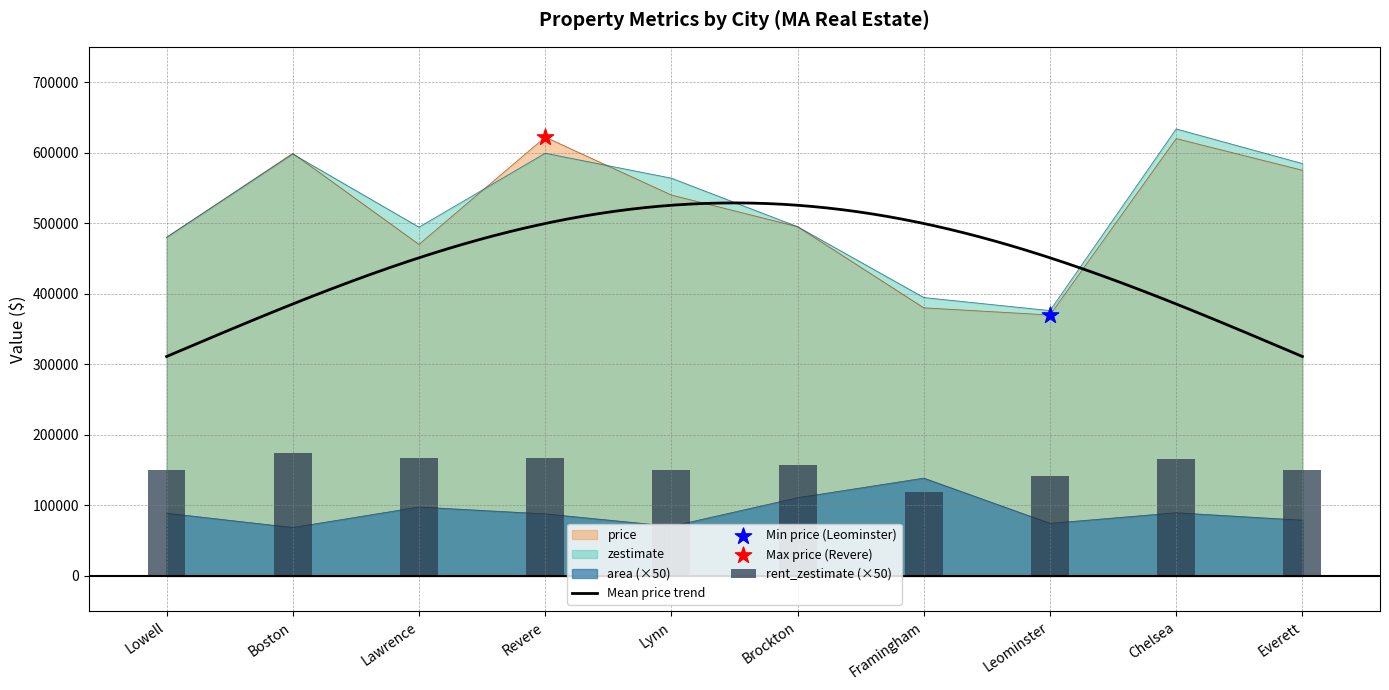

What is the total value across all series at Boston?

1440650